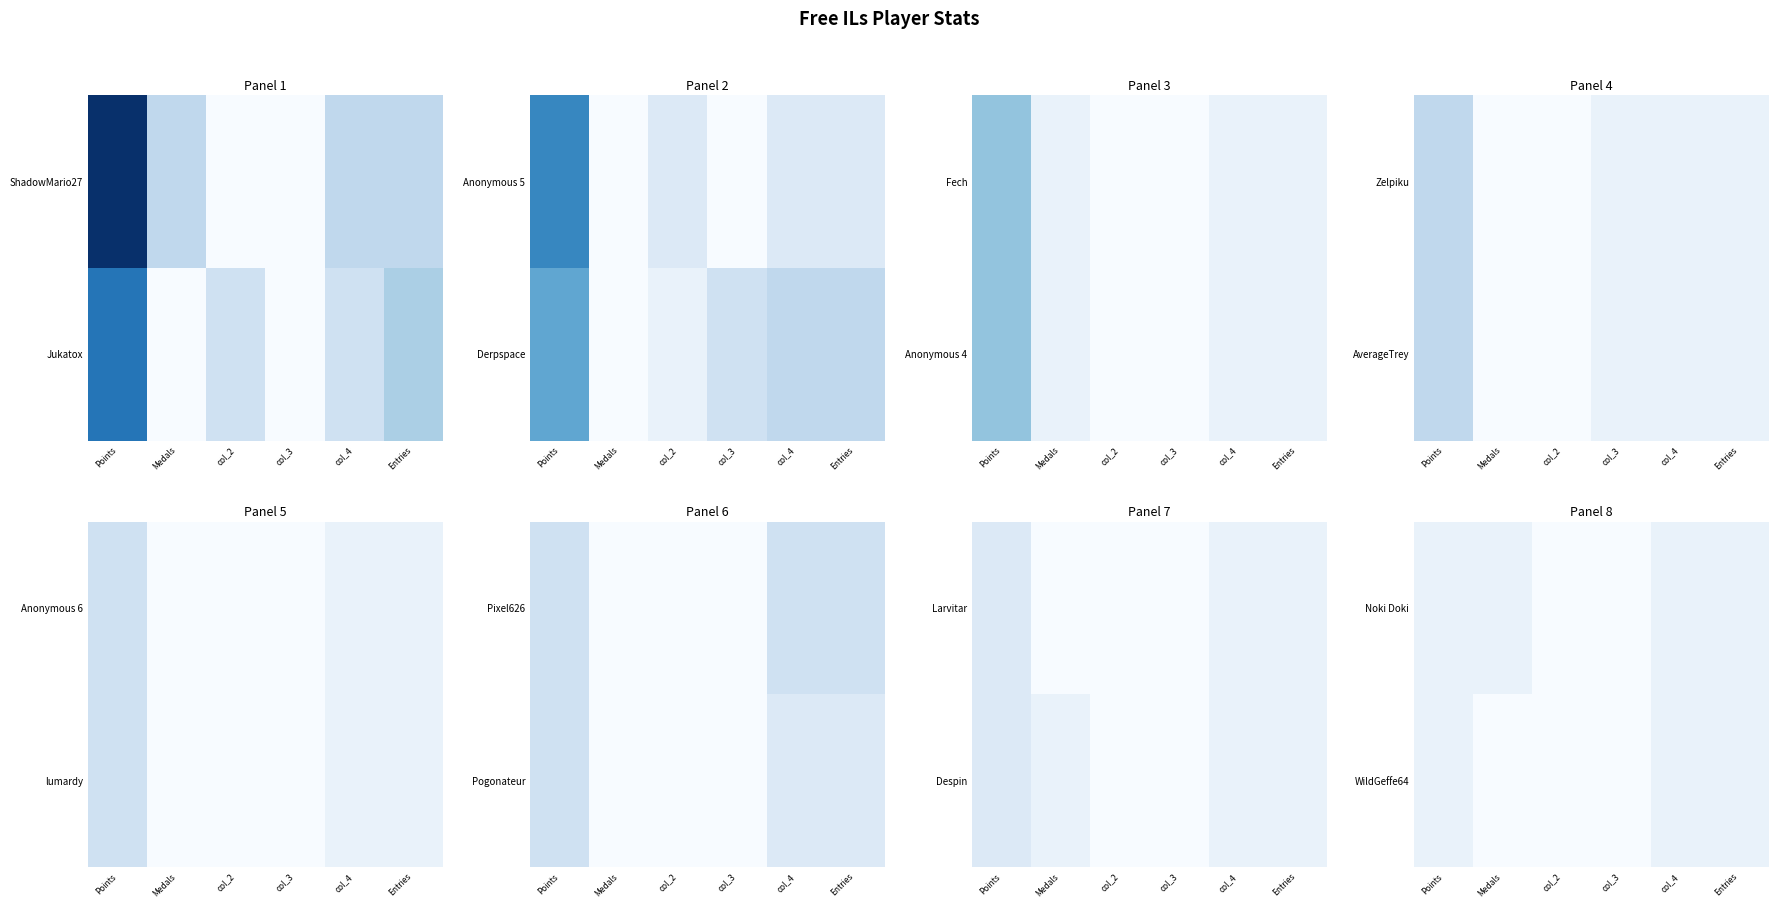

The WildGeffe64 series shows 0 at Medals. True or false?

True